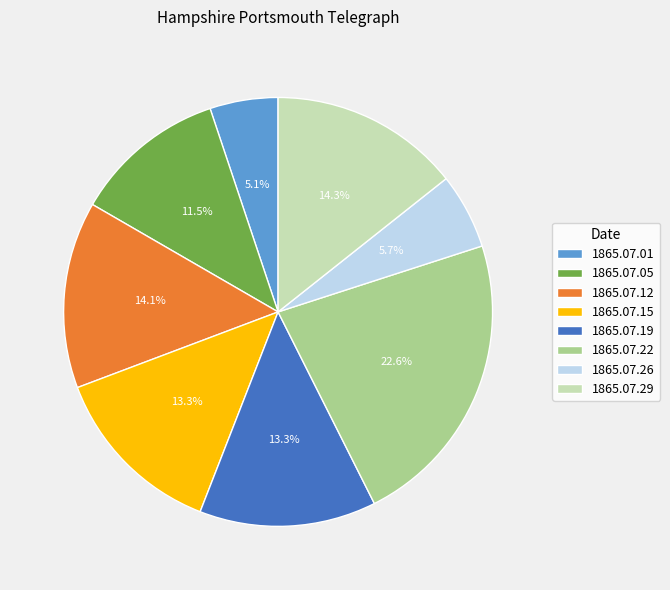

How many slices are in this pie chart?

8